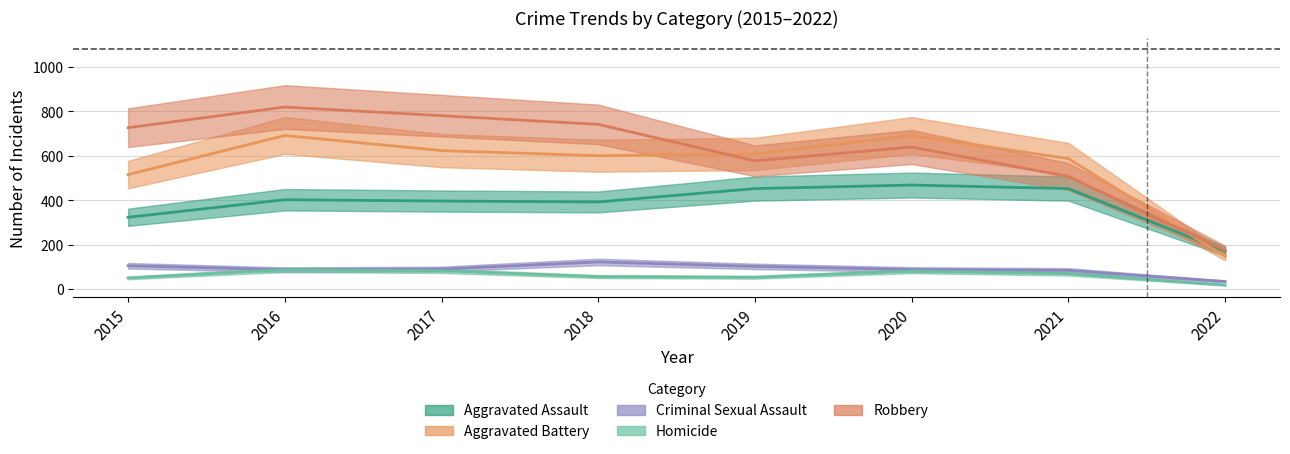

Is it true that Aggravated Battery equals 103 at 2022?

False